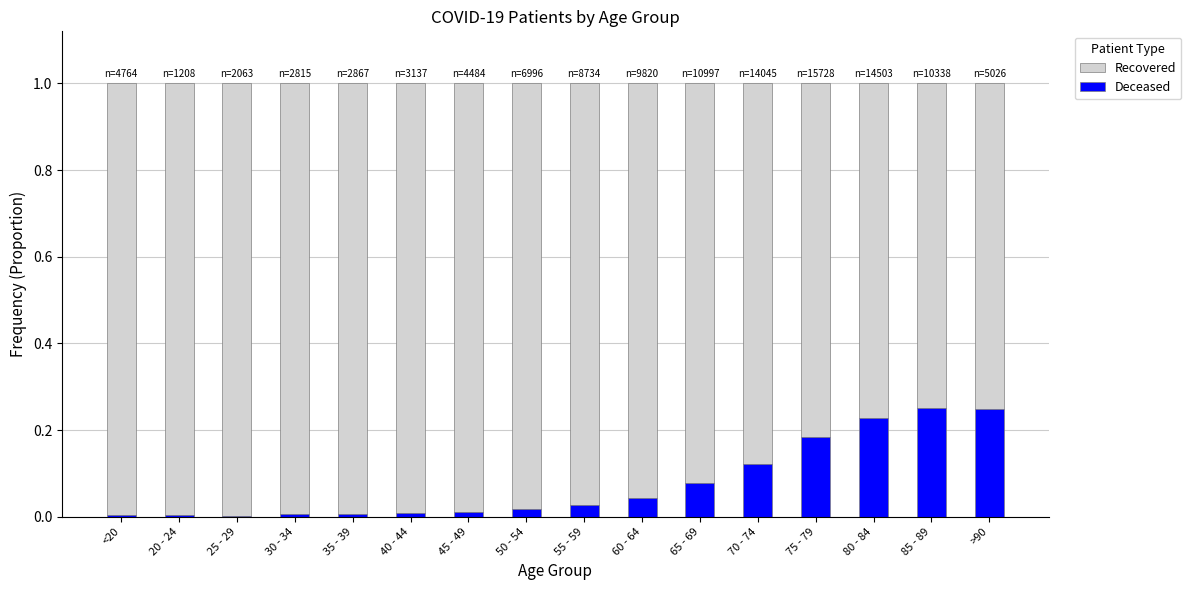

What is the sum of the Deceased values at 75 - 79 and 80 - 84?

0.4